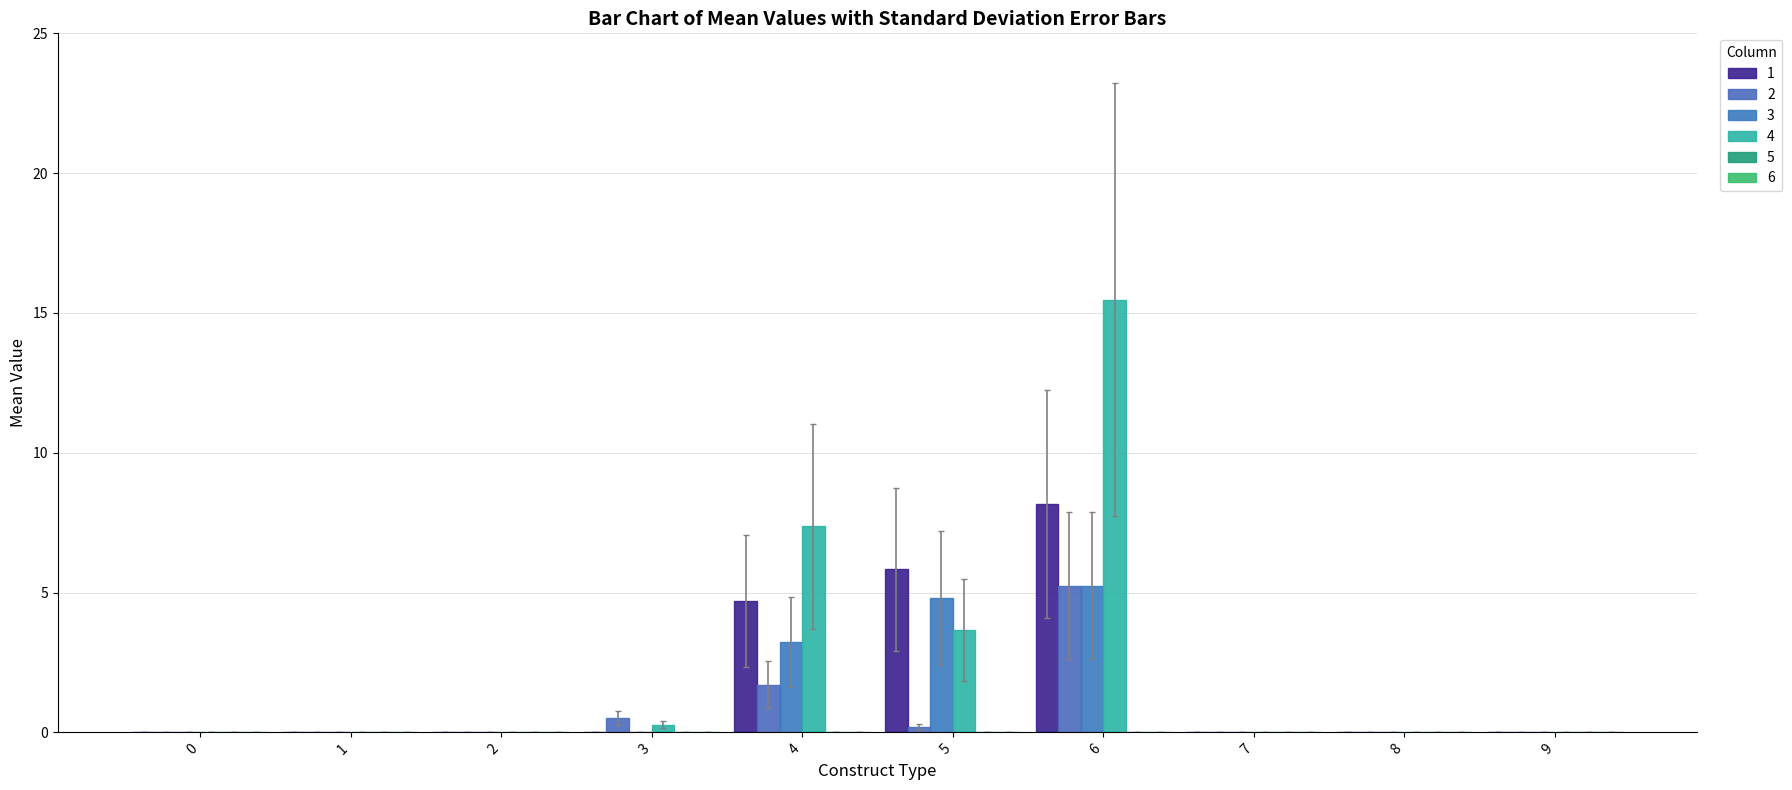

Are the bars horizontal?

No